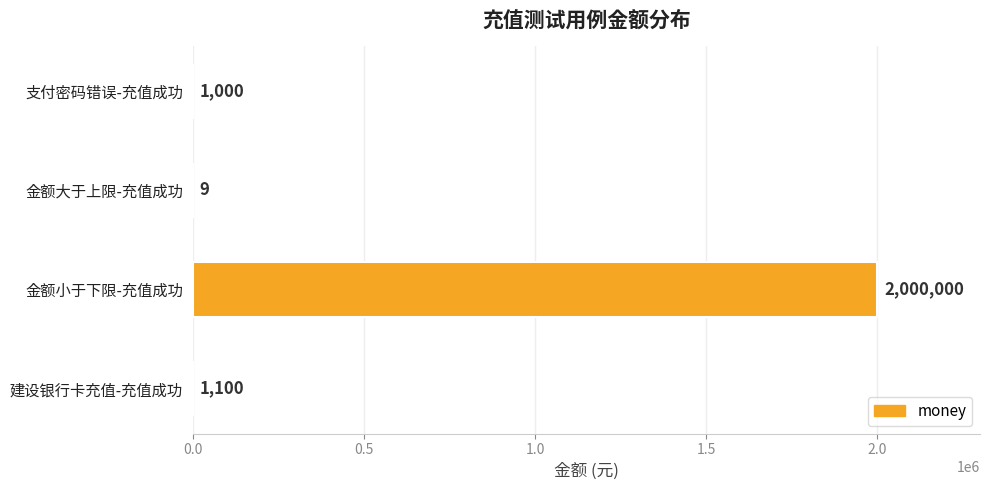

Is it true that the value at 建设银行卡充值-充值成功 is 1100?

True